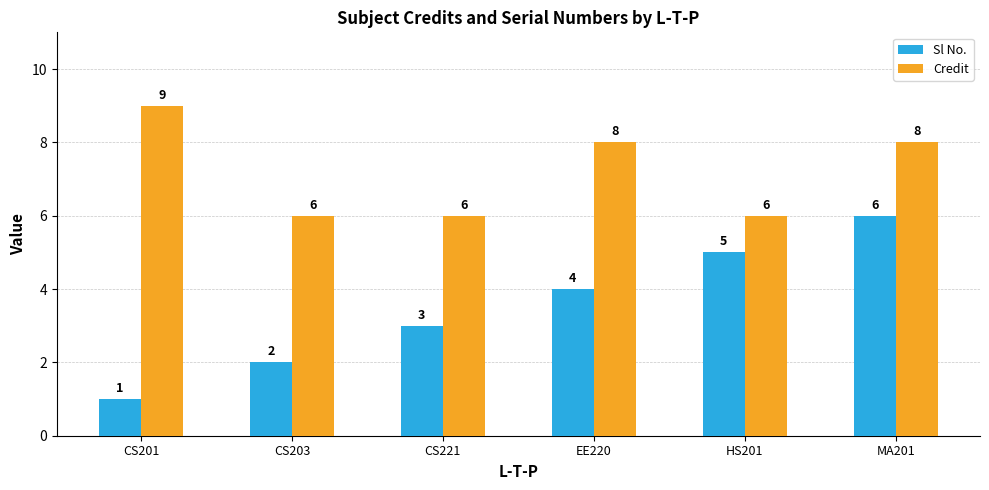

List the labels in order of Sl No. value, smallest first.

CS201, CS203, CS221, EE220, HS201, MA201